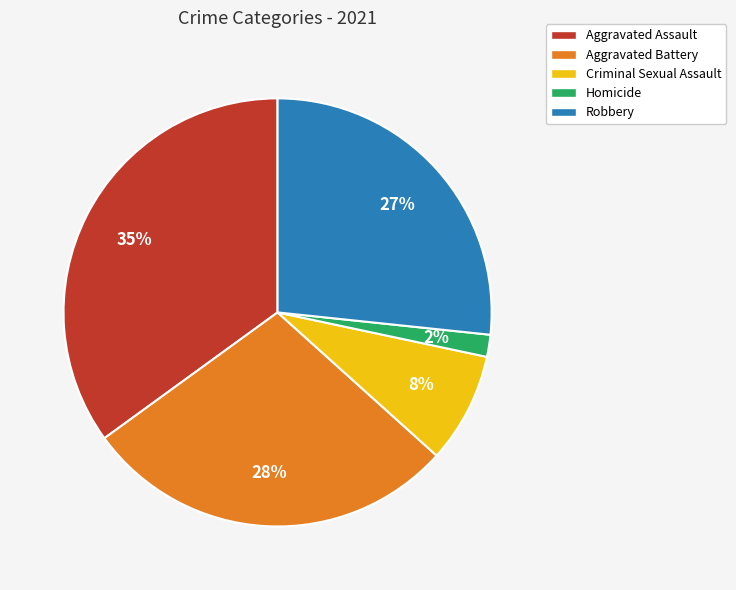

Rank the categories by value from highest to lowest.

Aggravated Assault, Aggravated Battery, Robbery, Criminal Sexual Assault, Homicide